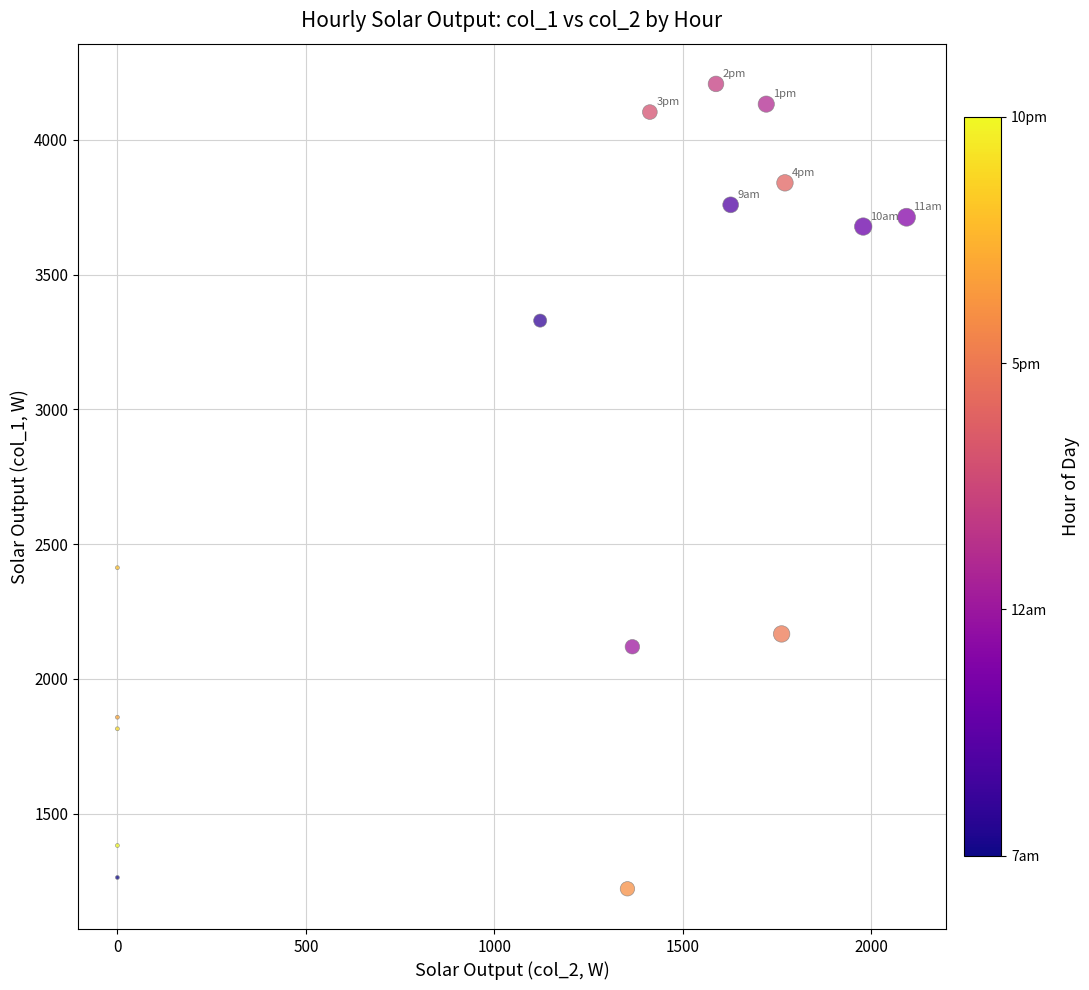

What Y value in the scatter plot is closest to 2714?

2412.5